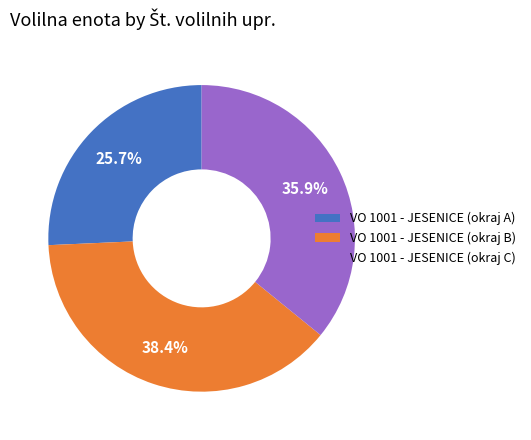

What portion of the pie excludes VO 1001 - JESENICE (okraj C)?

64.1%